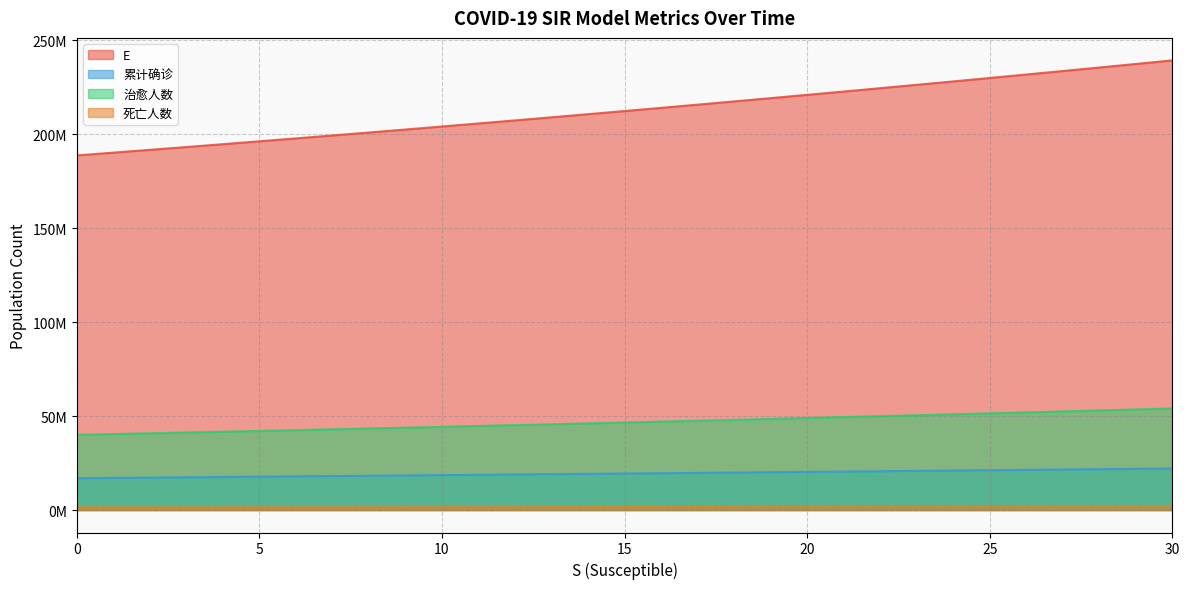

At which label is 治愈人数 closest to 47022067?

16